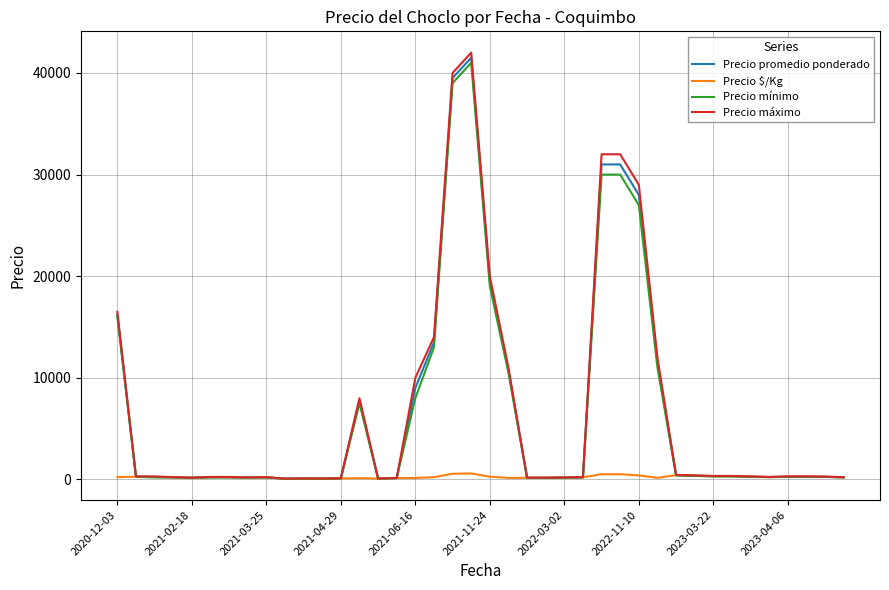

Which series has the largest range (max minus min)?

Precio máximo